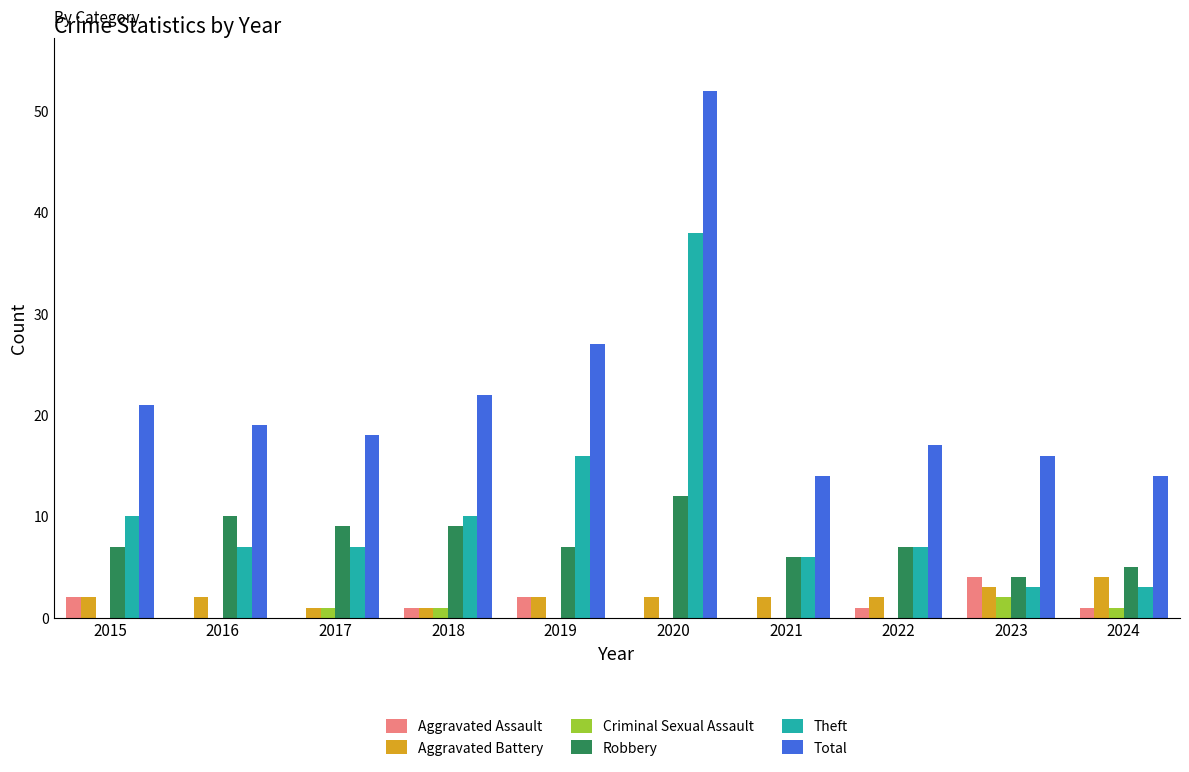

Reading right to left, what are all the values shown in this chart?

Aggravated Assault: 2024=1	2023=4	2022=1	2021=0	2020=0	2019=2	2018=1	2017=0	2016=0	2015=2
Aggravated Battery: 2024=4	2023=3	2022=2	2021=2	2020=2	2019=2	2018=1	2017=1	2016=2	2015=2
Criminal Sexual Assault: 2024=1	2023=2	2022=0	2021=0	2020=0	2019=0	2018=1	2017=1	2016=0	2015=0
Robbery: 2024=5	2023=4	2022=7	2021=6	2020=12	2019=7	2018=9	2017=9	2016=10	2015=7
Theft: 2024=3	2023=3	2022=7	2021=6	2020=38	2019=16	2018=10	2017=7	2016=7	2015=10
Total: 2024=14	2023=16	2022=17	2021=14	2020=52	2019=27	2018=22	2017=18	2016=19	2015=21